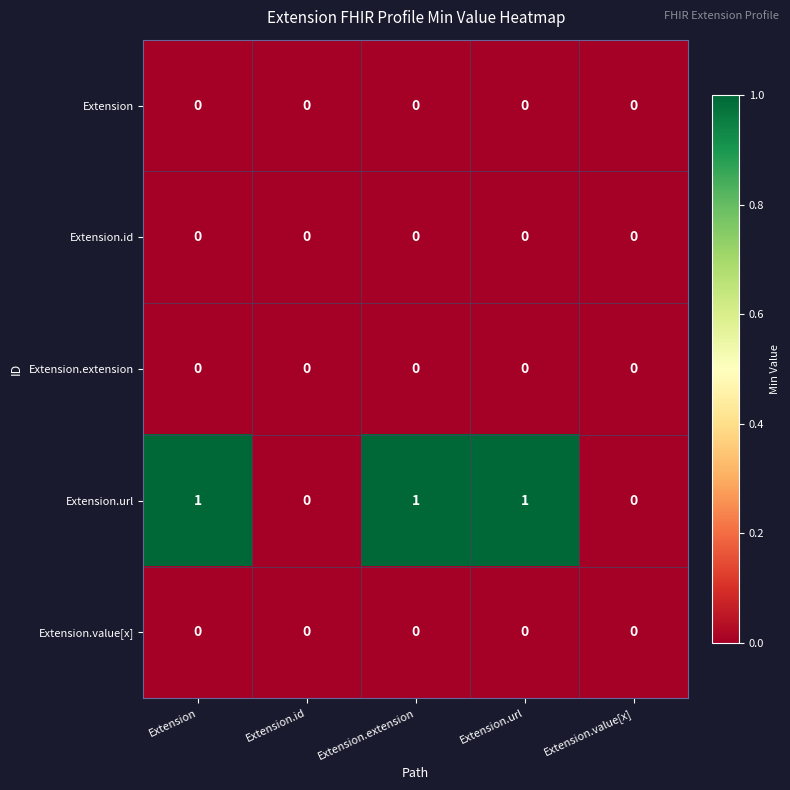

Between Extension and Extension.id, which series saw the biggest shift?

Extension.url